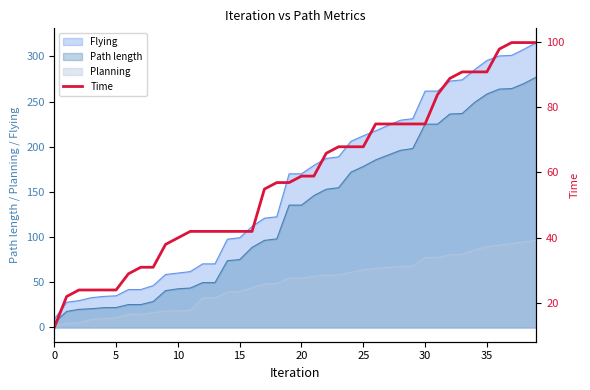

What is the difference between the values at 22 and 20?

7.0